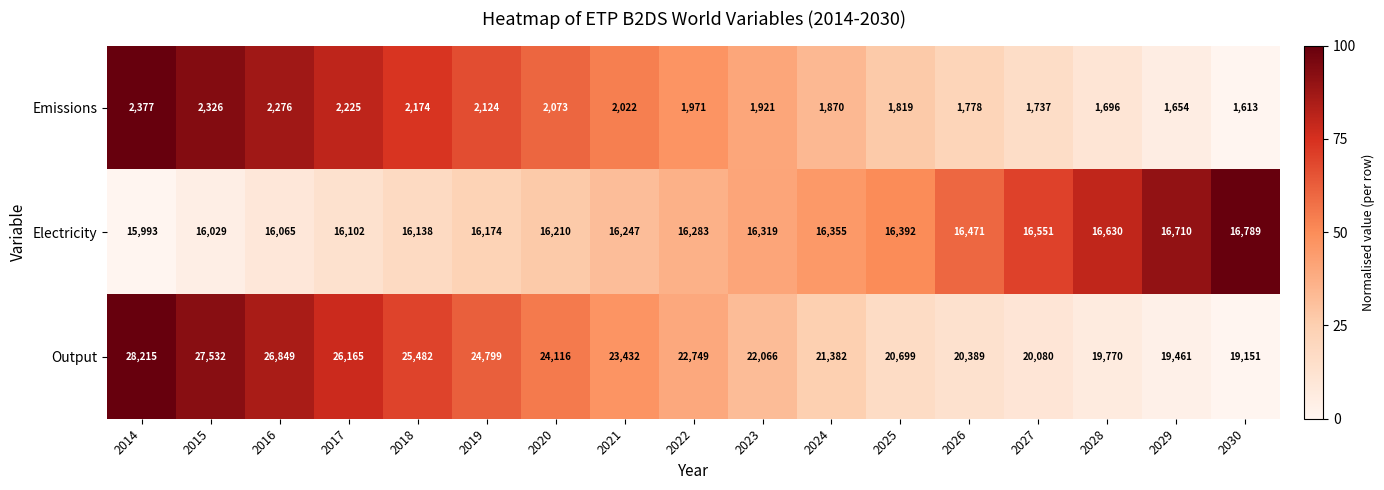

Which label corresponds to the smallest value in the chart?

2030